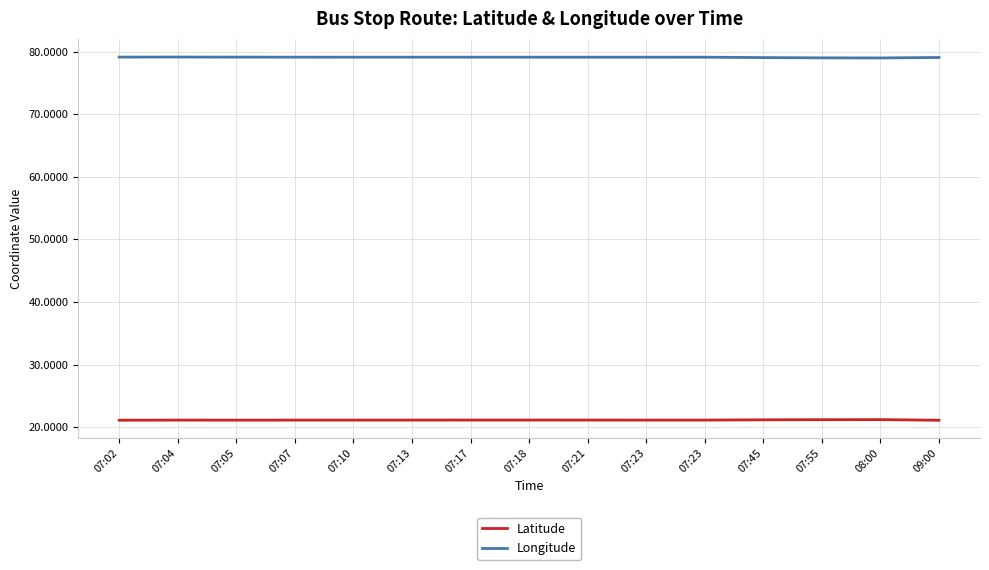

What are all the series names shown in the legend?

Latitude, Longitude